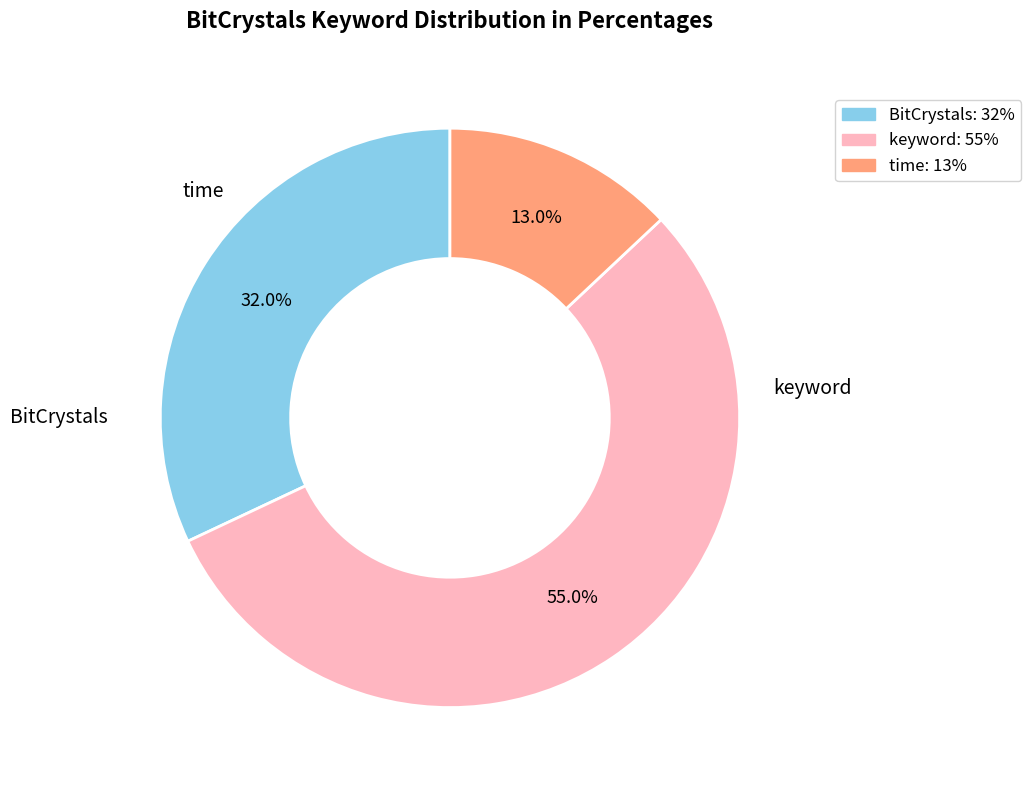

How many segments does this pie chart have?

3